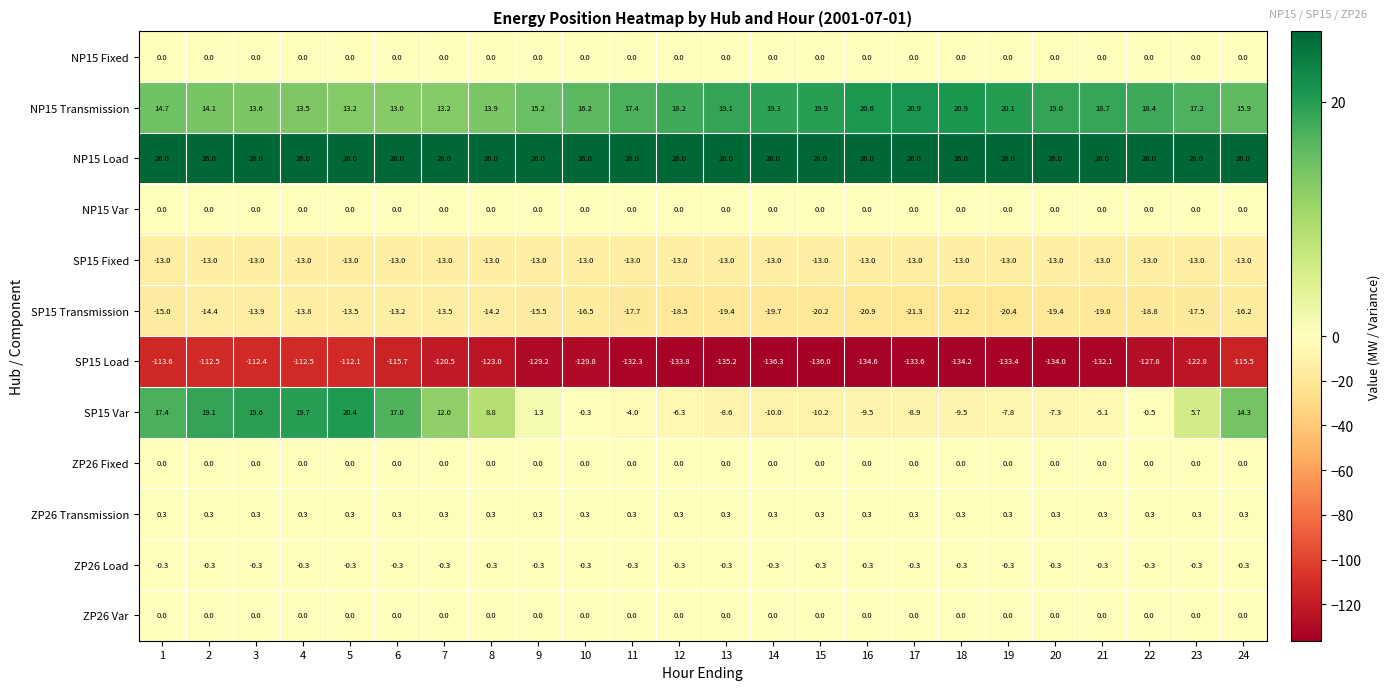

What is the greatest value displayed?

26.0